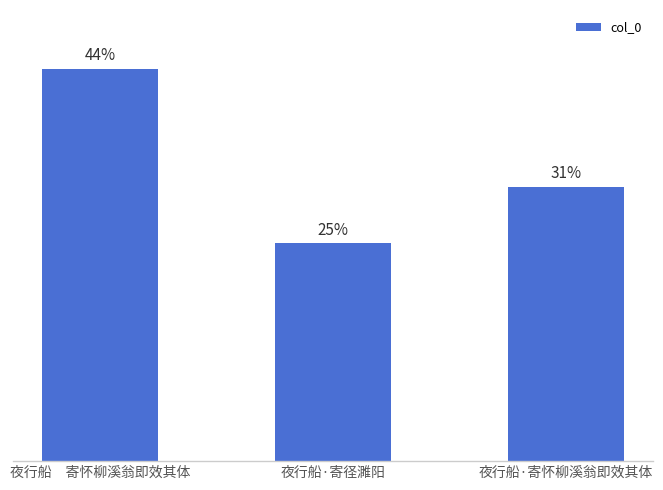

Does the chart contain stacked bars?

No